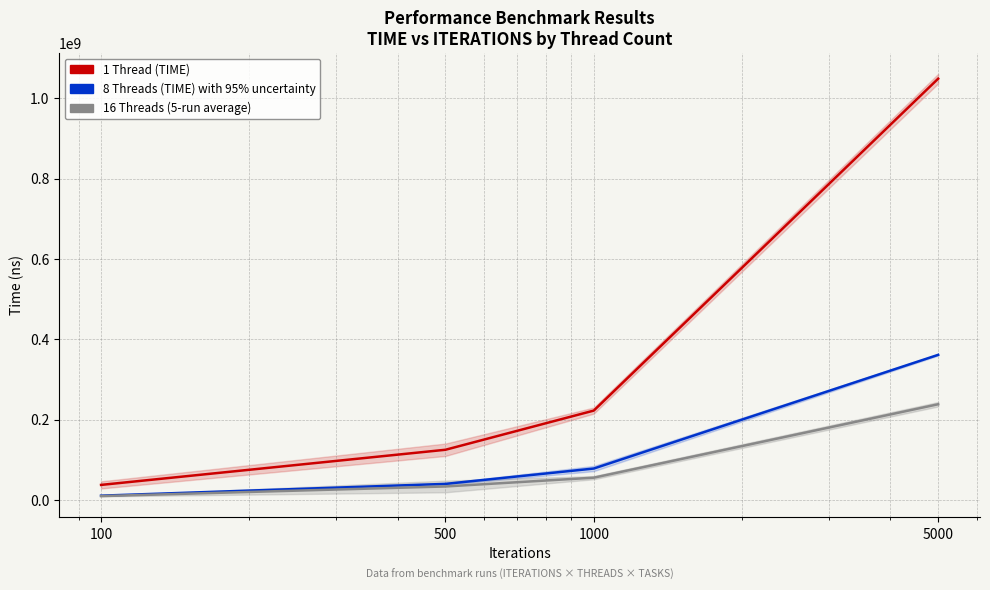

True or false: 16 Threads (5-pt avg style) and 1 Thread (TIME) cross at least once.

False